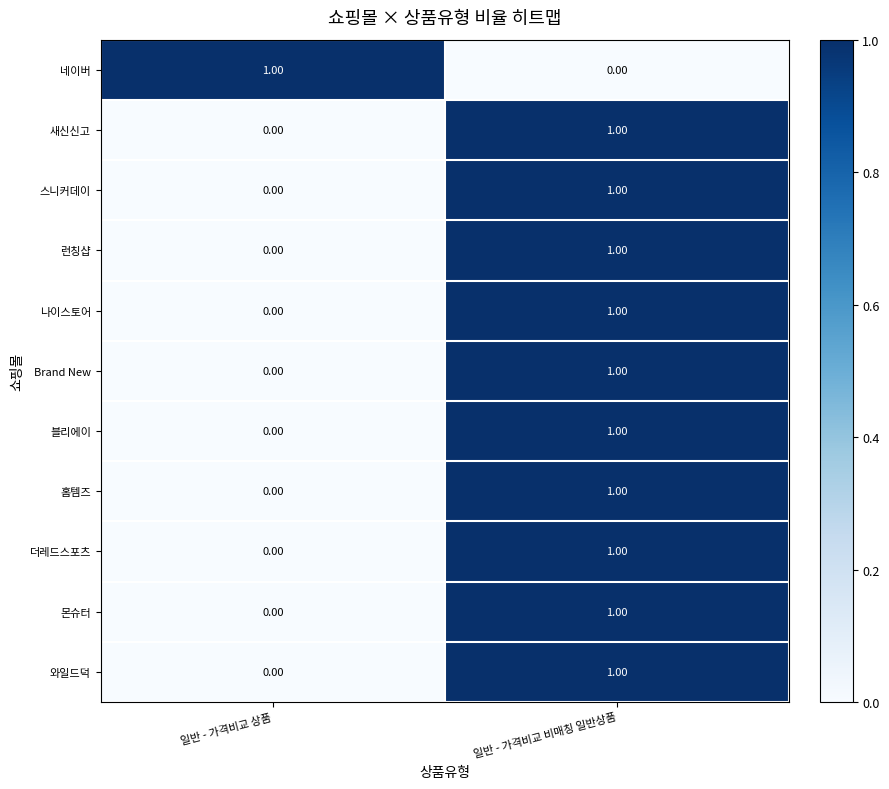

At which label is 몬슈터 closest to 0?

일반 - 가격비교 상품